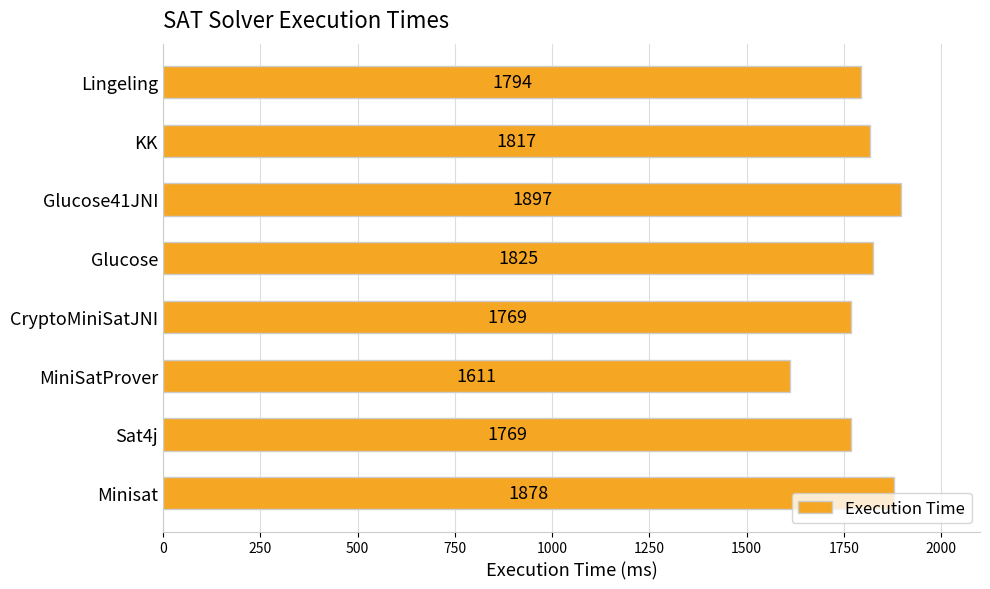

Which has a higher value, Glucose41JNI or Sat4j?

Glucose41JNI